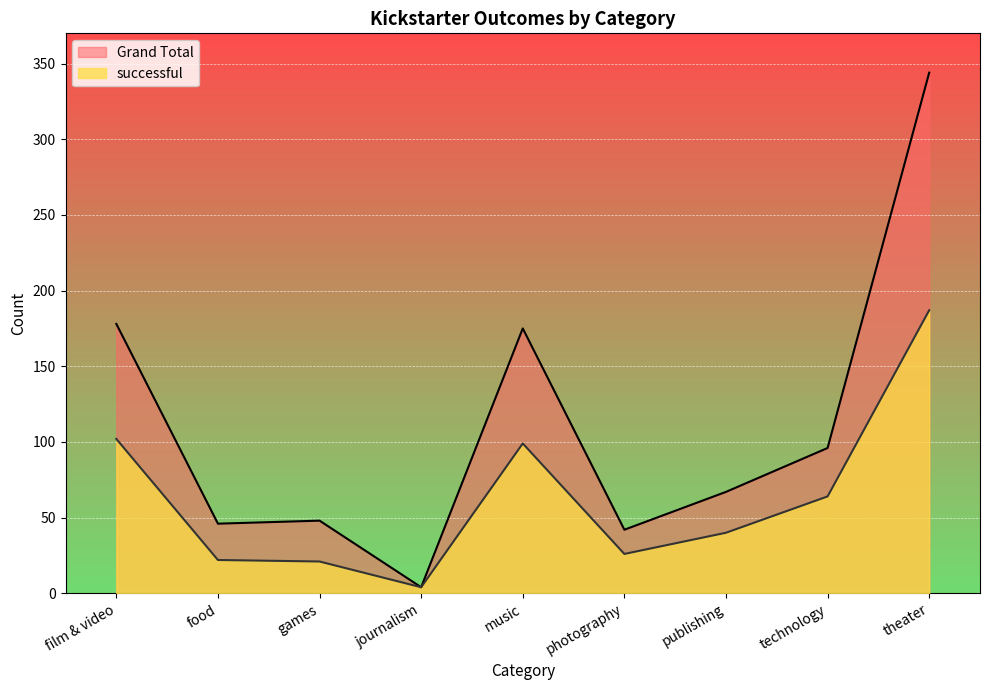

How many interior local valleys does the Grand Total series have?

3